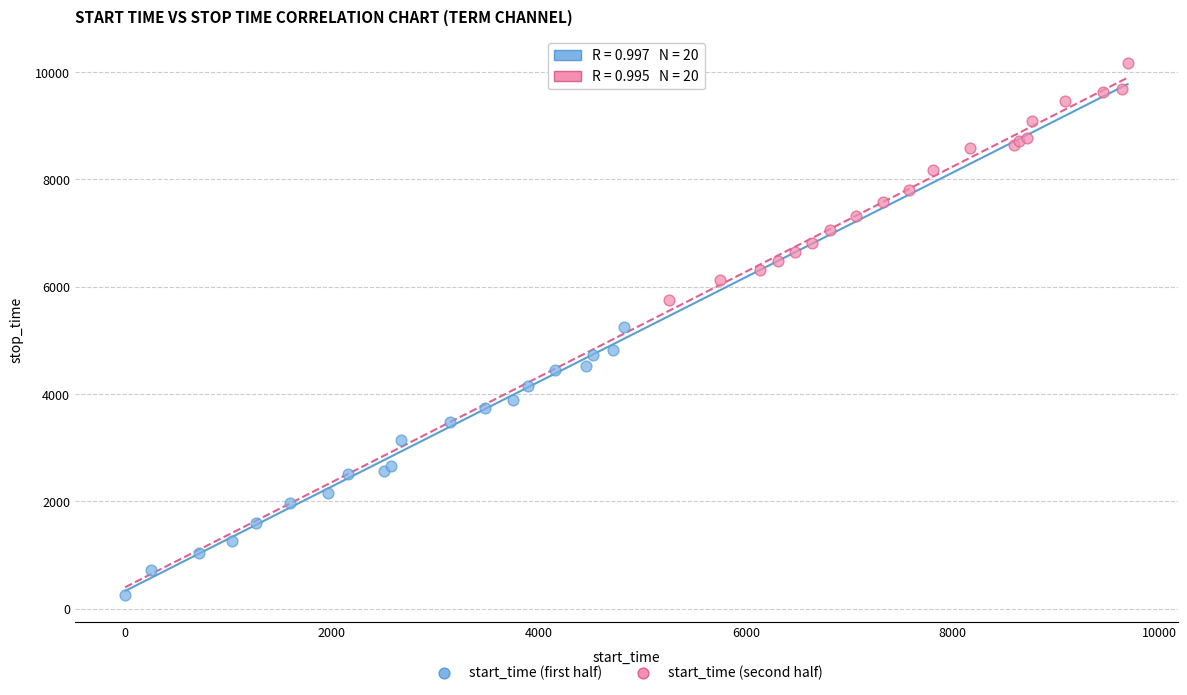

Which series has the largest Y range (max minus min)?

start_time (first half)